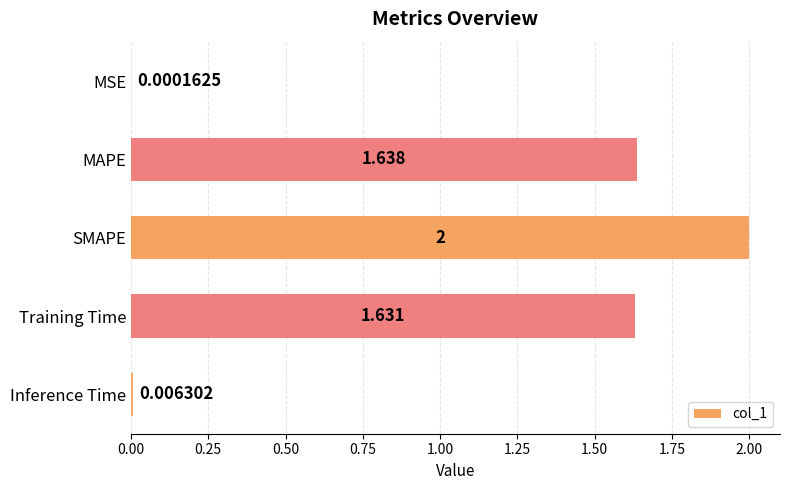

At which label is the value closest to 1?

Training Time